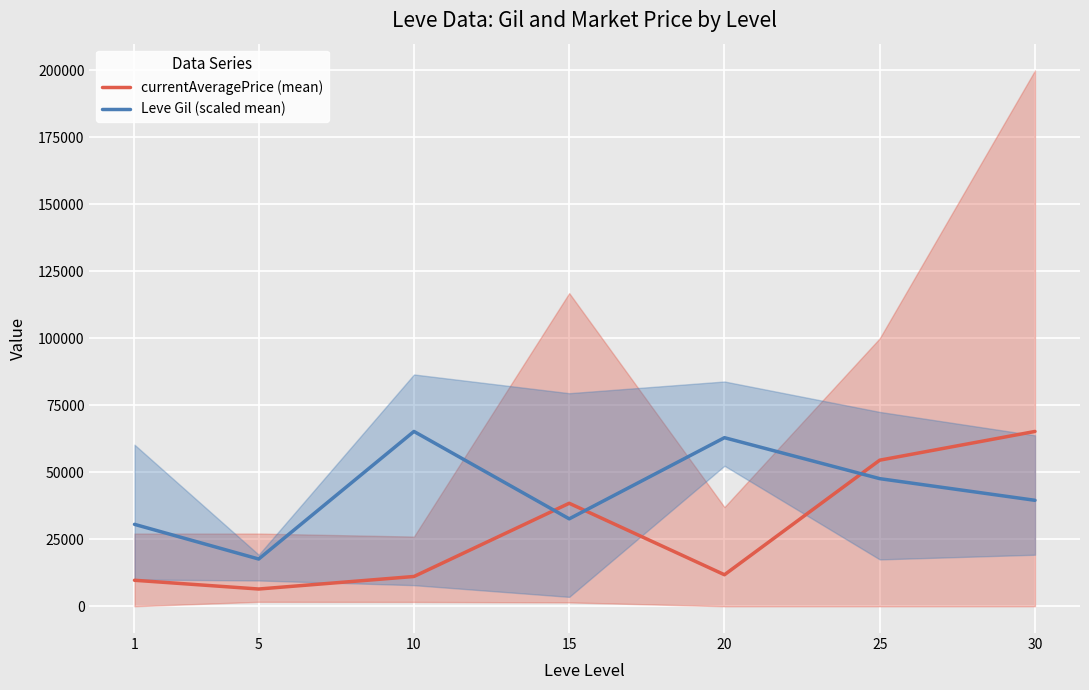

Reading left to right, transcribe all the data shown in this chart.

currentAveragePrice (mean): 1=9694.1	5=6428.7	10=11105.2	15=38434.7	20=11755.5	25=54523.8	30=65249.5
Leve Gil (scaled mean): 1=30571.1	5=17623.2	10=65249.5	15=32624.7	20=62919.2	25=47626.3	30=39542.9